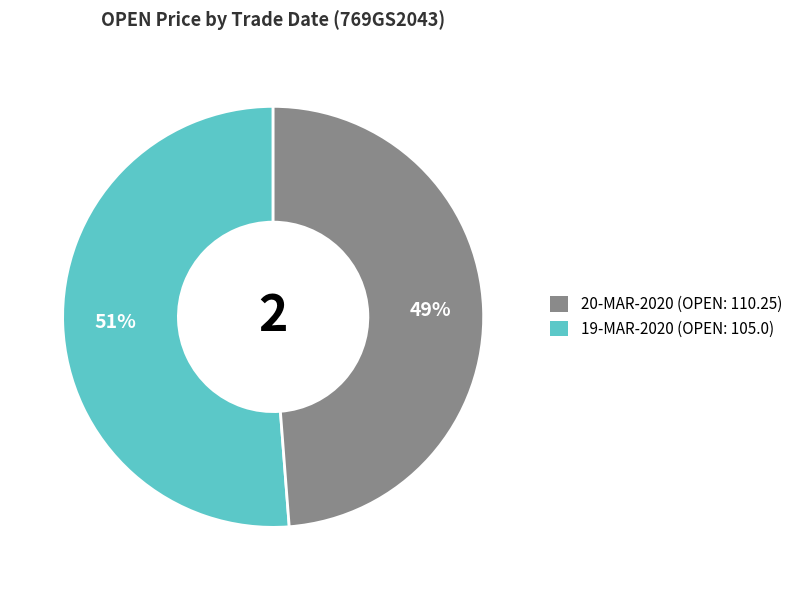

Is there any slice that represents more than half of the pie?

Yes